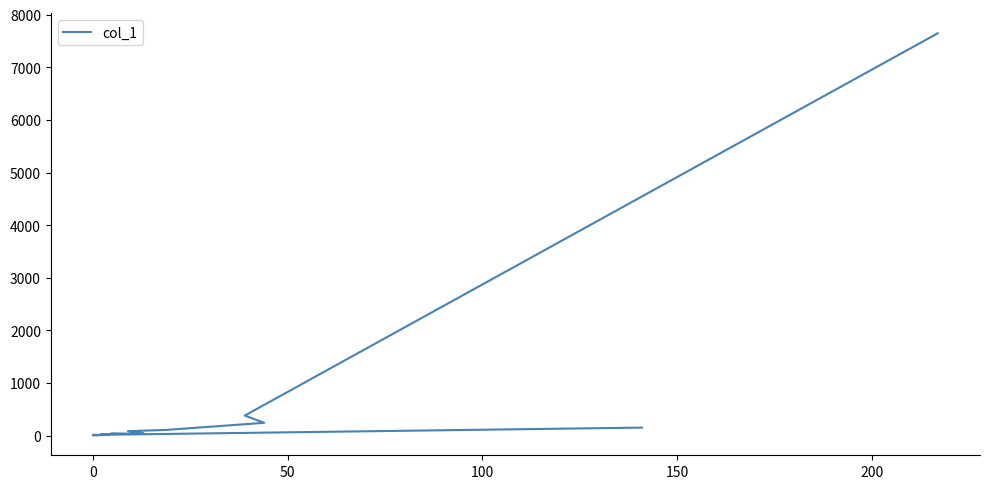

How many points are lower than both their immediate neighbors (excluding endpoints)?

4